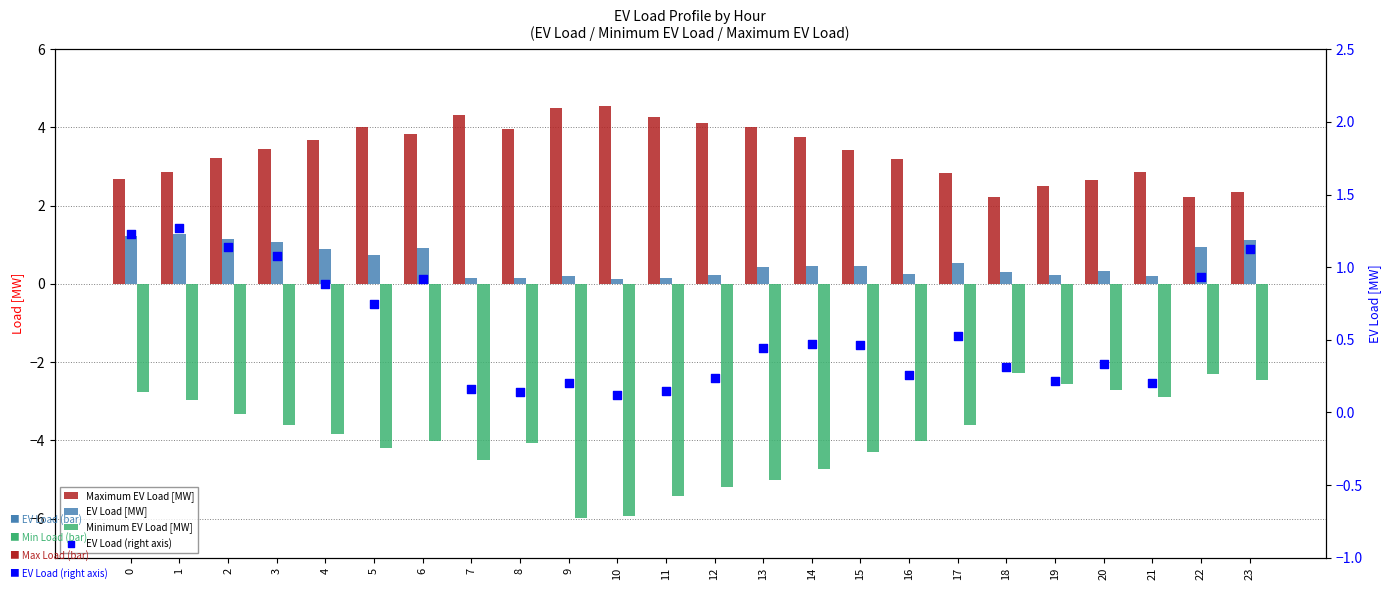

Which series has the largest total across all categories?

Maximum EV Load [MW]